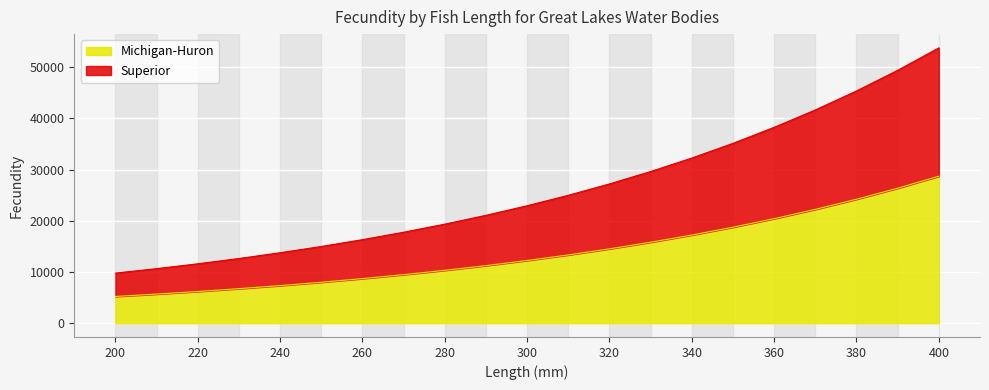

Does the chart display data point markers on the line(s)?

No